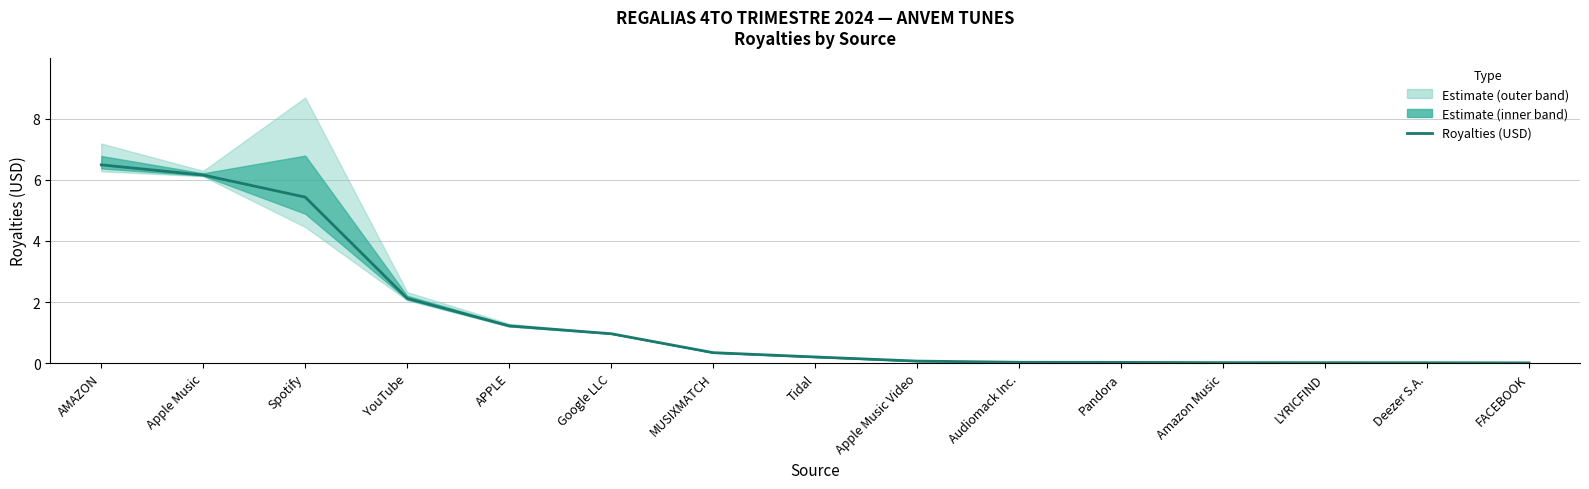

Reading left to right, what are all the values shown in this chart?

6.5	6.2	5.4	2.1	1.2	1.0	0.3	0.2	0.1	0.0	0.0	0.0	0.0	0.0	0.0